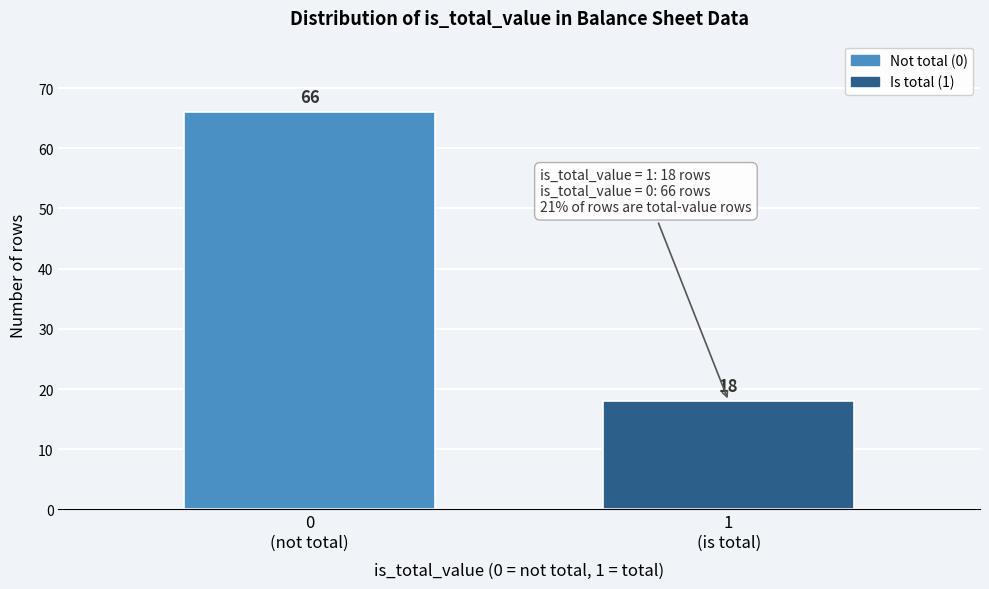

Reading right to left, transcribe all the data shown in this chart.

18	66